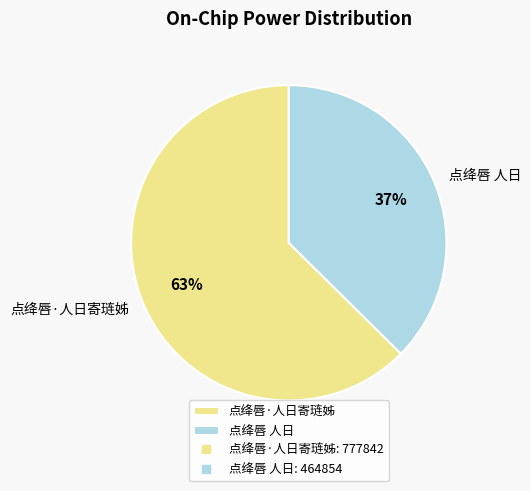

Rank the categories by value from highest to lowest.

点绛唇·人日寄琏姊, 点绛唇 人日